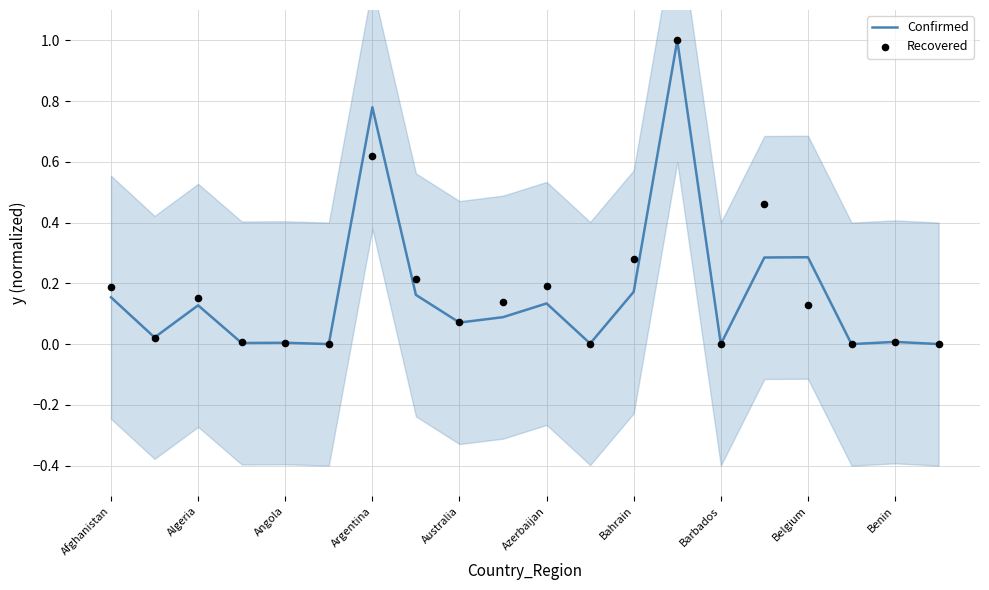

At how many categories does at least one series exceed 0?

19